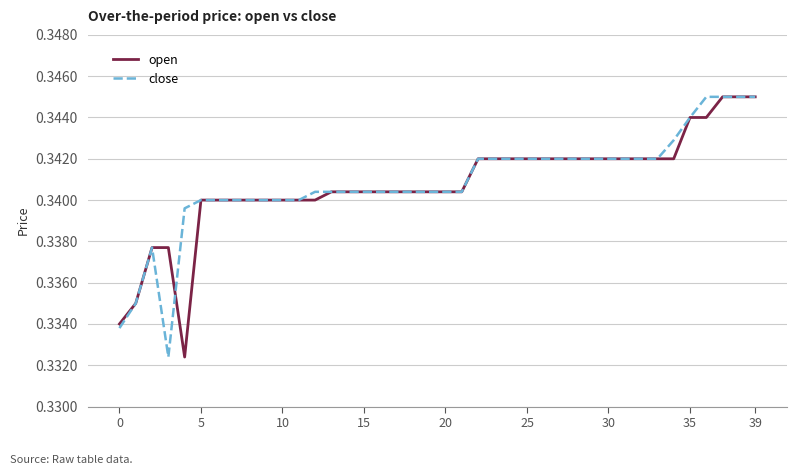

Reading right to left, transcribe all the data shown in this chart.

open: 0.3	0.3	0.3	0.3	0.3	0.3	0.3	0.3	0.3	0.3	0.3	0.3	0.3	0.3	0.3	0.3	0.3	0.3	0.3	0.3	0.3	0.3	0.3	0.3	0.3	0.3	0.3	0.3	0.3	0.3	0.3	0.3	0.3	0.3	0.3	0.3	0.3	0.3	0.3	0.3
close: 0.3	0.3	0.3	0.3	0.3	0.3	0.3	0.3	0.3	0.3	0.3	0.3	0.3	0.3	0.3	0.3	0.3	0.3	0.3	0.3	0.3	0.3	0.3	0.3	0.3	0.3	0.3	0.3	0.3	0.3	0.3	0.3	0.3	0.3	0.3	0.3	0.3	0.3	0.3	0.3